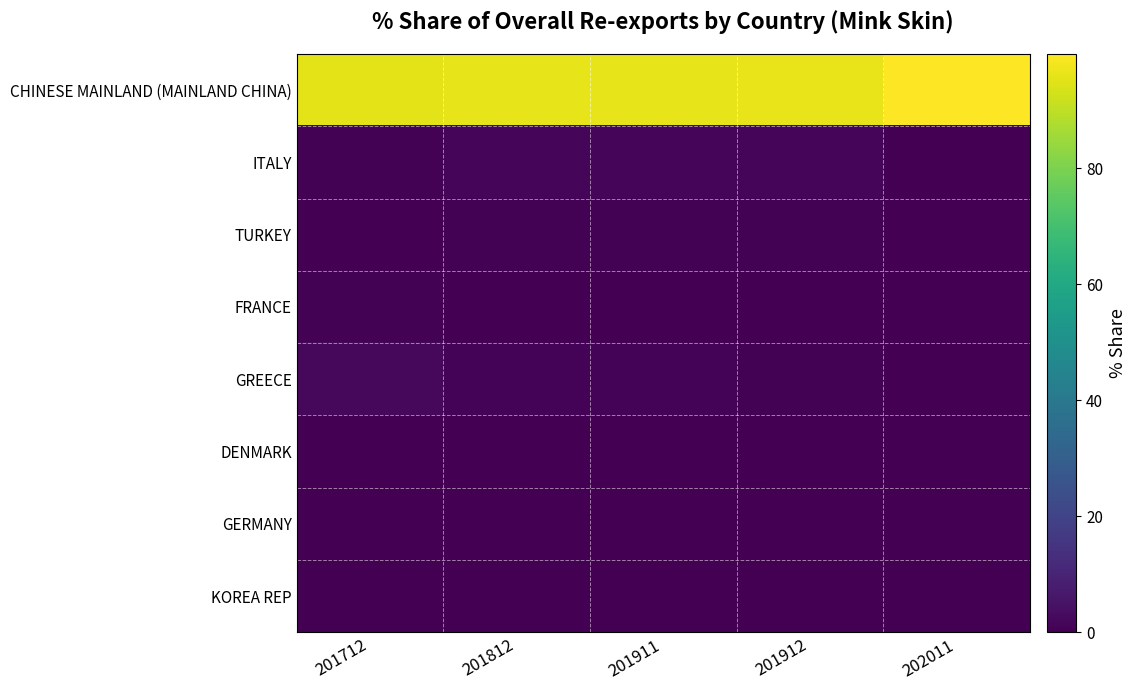

Reading left to right, transcribe all the data shown in this chart.

CHINESE MAINLAND (MAINLAND CHINA): 201712=95.6	201812=95.8	201911=96.1	201912=96.3	202011=99.7
ITALY: 201712=0.8	201812=1.2	201911=1.8	201912=1.7	202011=0.2
TURKEY: 201712=0.0	201812=0.5	201911=0.7	201912=0.8	202011=0.0
FRANCE: 201712=0.4	201812=0.2	201911=0.3	201912=0.3	202011=0.0
GREECE: 201712=2.0	201812=1.1	201911=0.8	201912=0.7	202011=0.0
DENMARK: 201712=0.3	201812=0.3	201911=0.0	201912=0.0	202011=0.0
GERMANY: 201712=0.3	201812=0.4	201911=0.1	201912=0.1	202011=0.0
KOREA REP: 201712=0.0	201812=0.3	201911=0.0	201912=0.0	202011=0.0